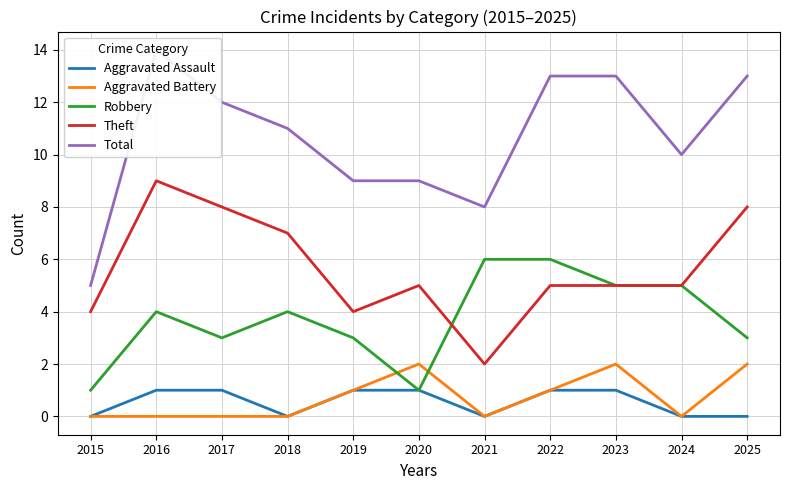

How many distinct data groups are displayed?

5